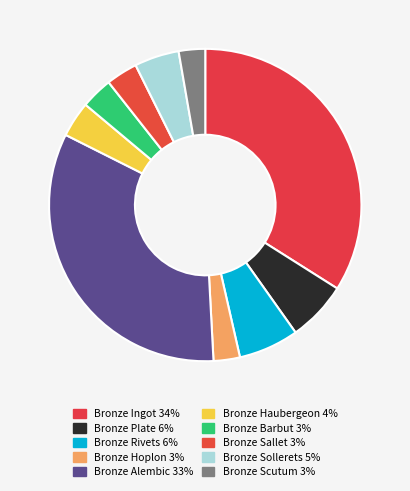

Does Bronze Sollerets account for over 50% of the chart?

No